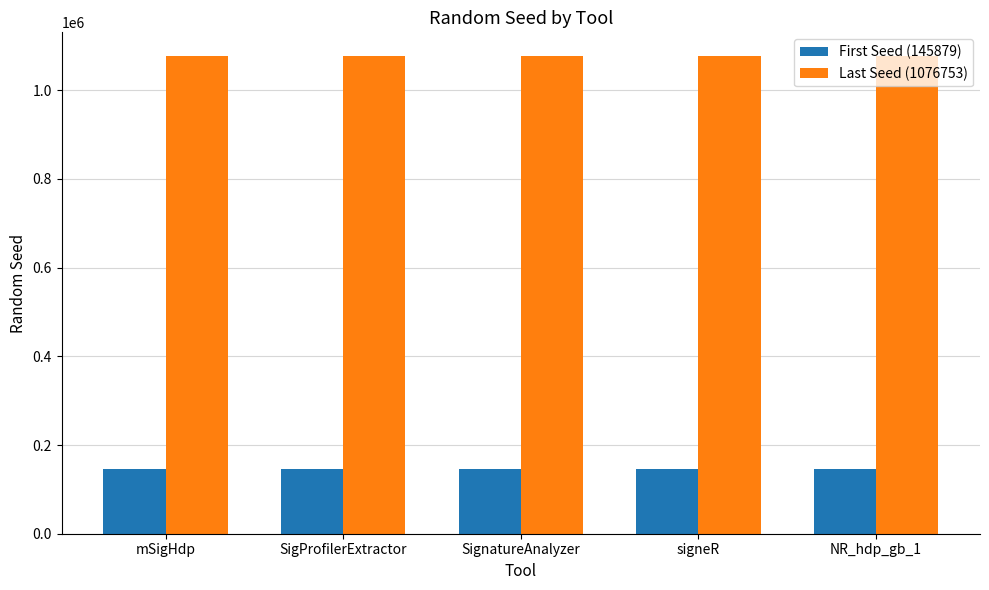

What is the greatest value displayed?

1076753